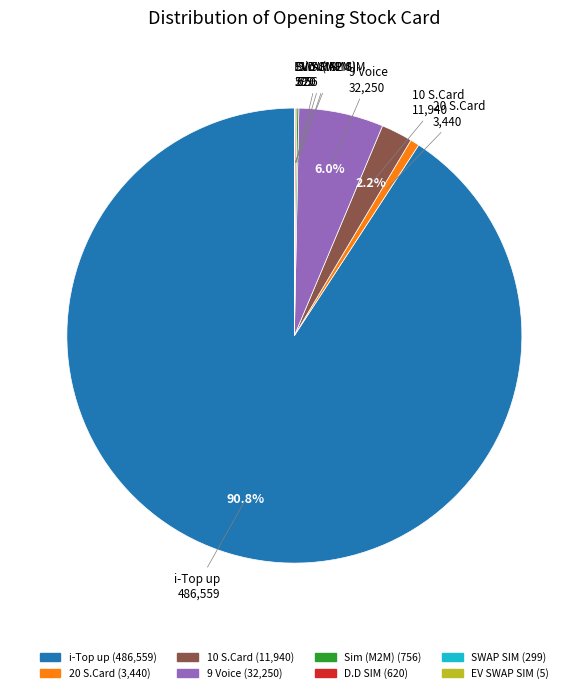

Which slice is the largest?

i-Top up